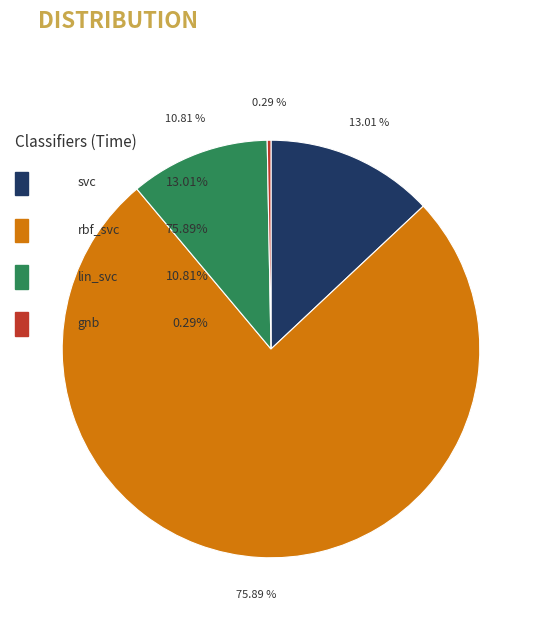

Does any single category account for the majority?

Yes